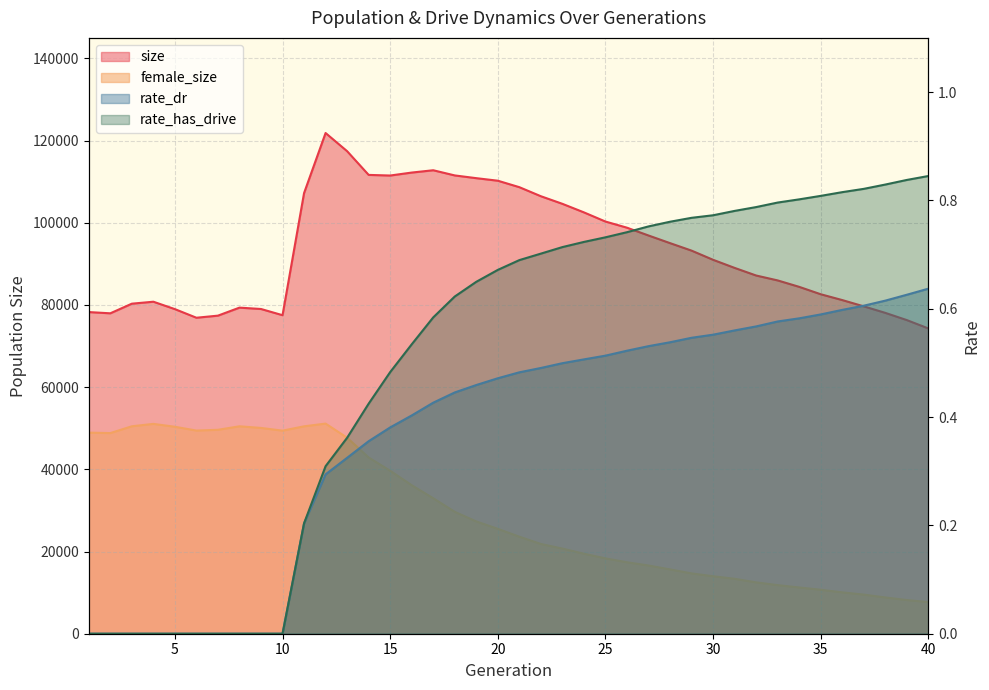

The value of female_size at 5 is 50363.0. True or false?

True